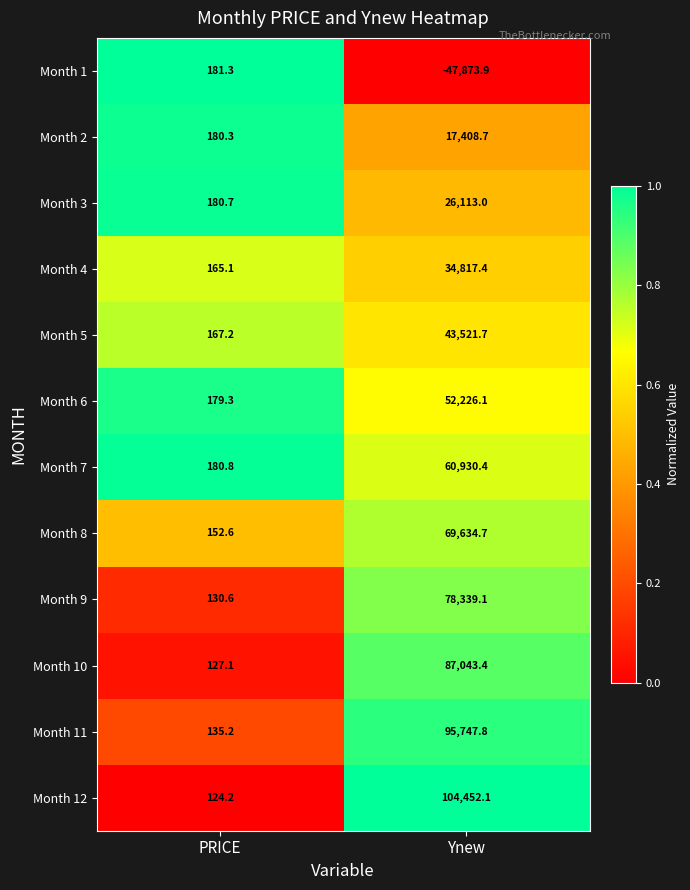

At how many categories does at least one series exceed 0?

2